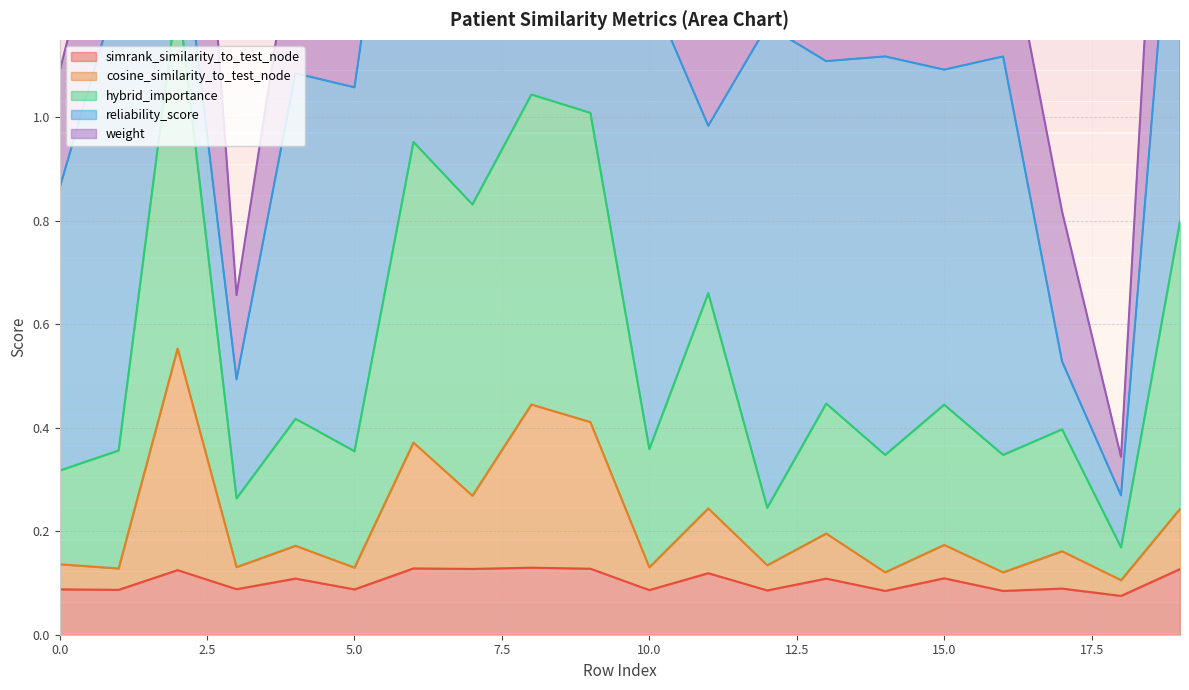

Is it true that cosine_similarity_to_test_node equals 0.0 at 3?

False